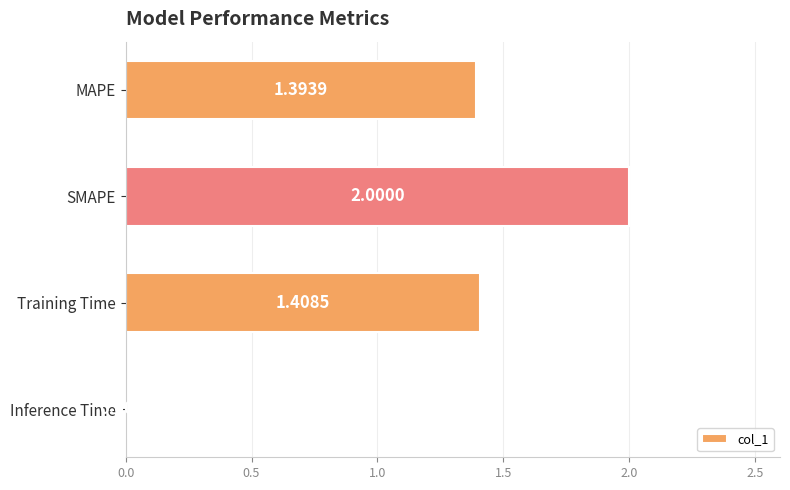

What is the change in value from MAPE to Inference Time?

-1.4